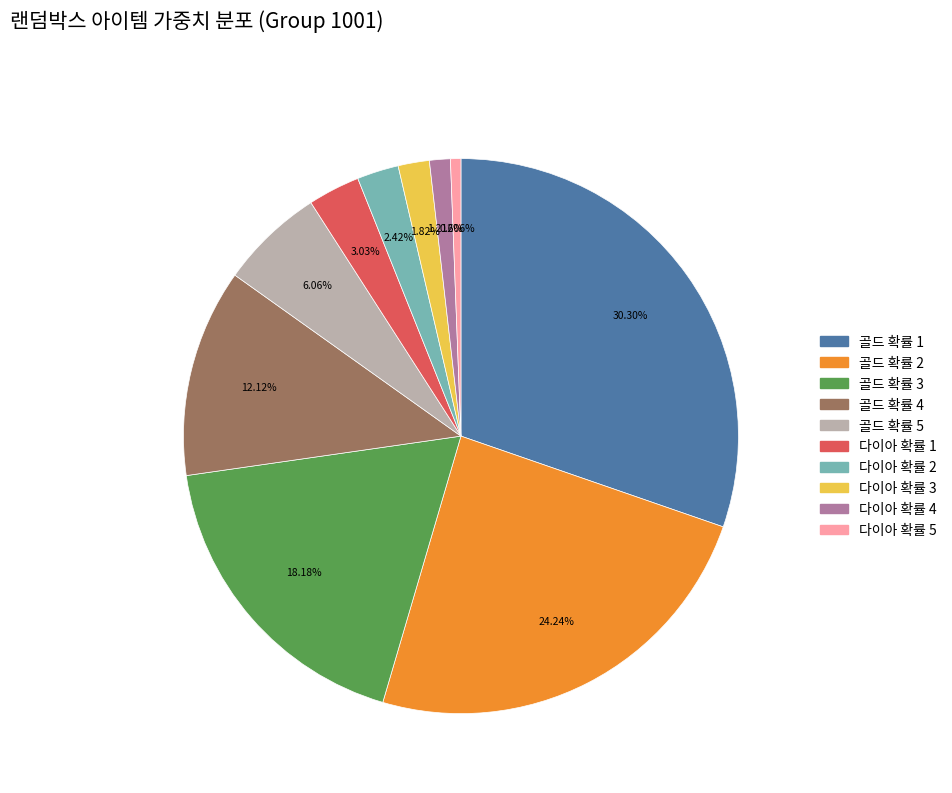

Which category has the biggest portion of the pie?

골드 확률 1